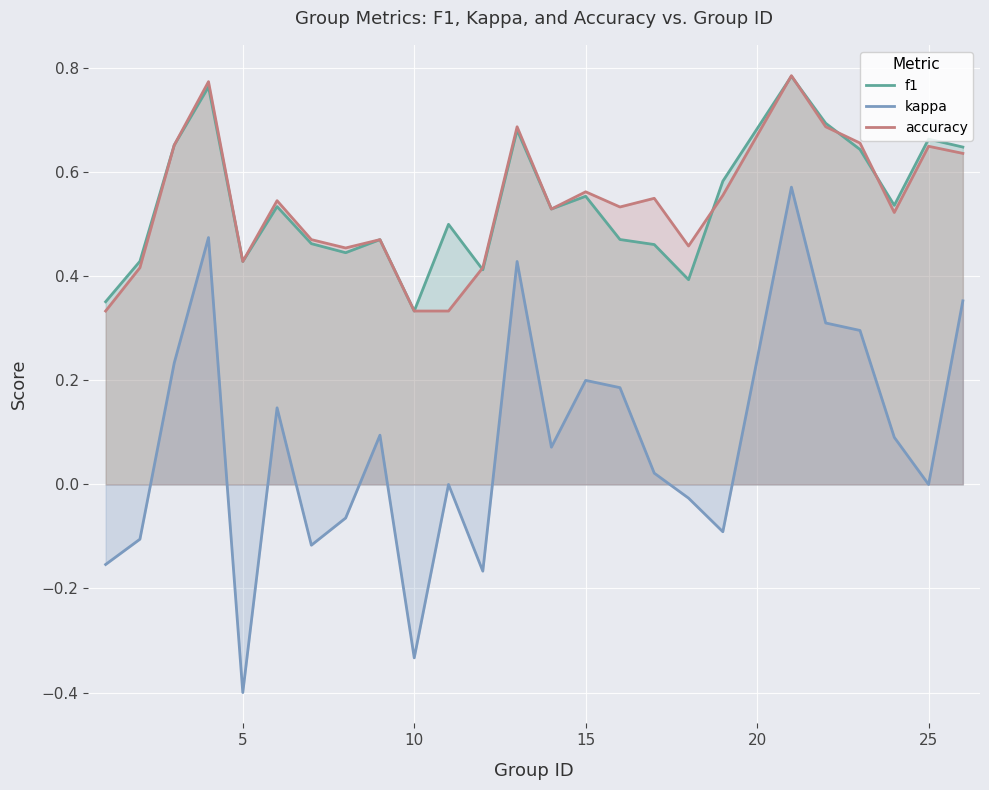

True or false: kappa and f1 intersect in this chart.

False